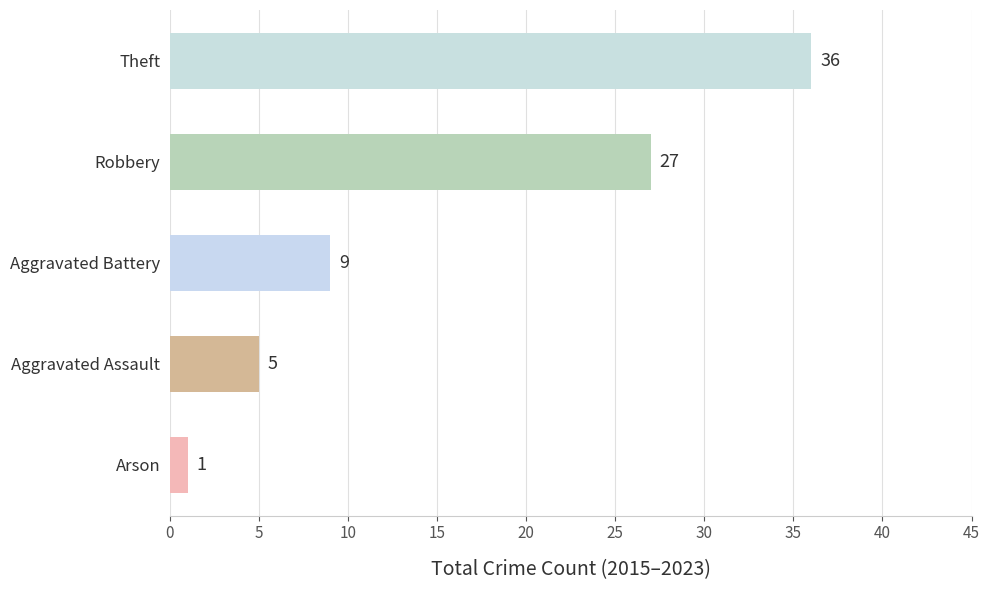

The chart shows a value of 13 at Aggravated Battery. True or false?

False